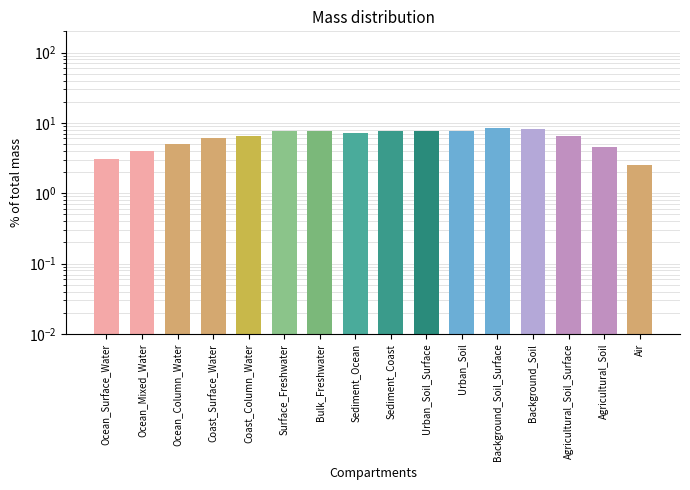

What position from the left is Bulk_Freshwater?

7